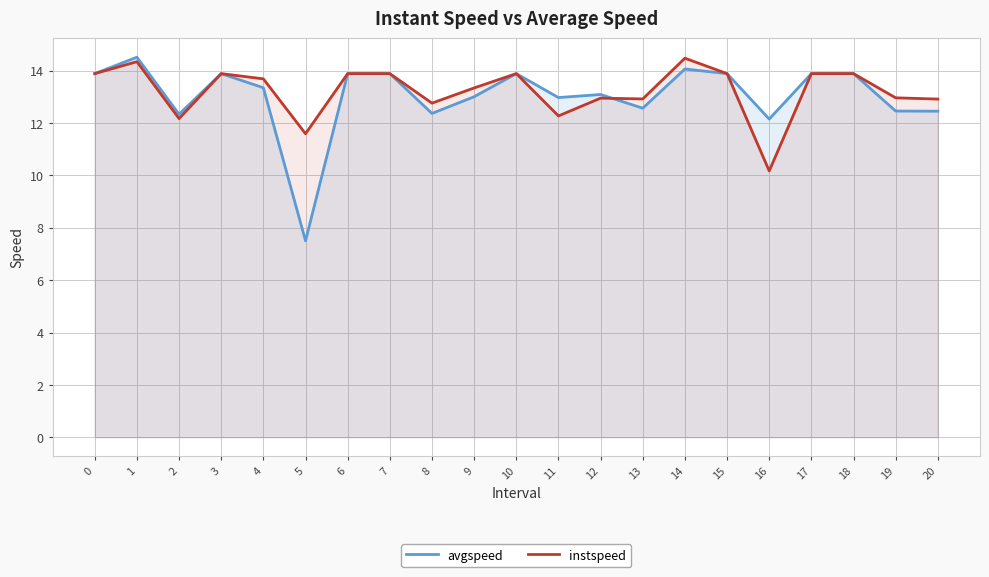

What is the total value across all series at 7?

27.8